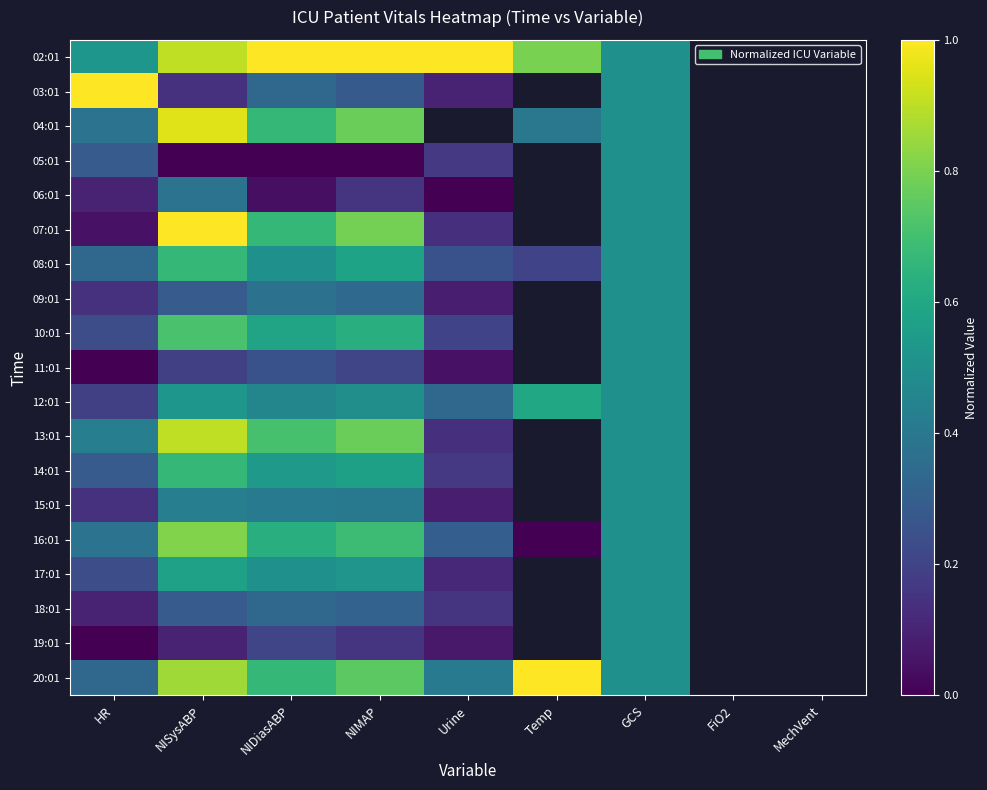

The value of 06:01 at Urine is 0.0. True or false?

True